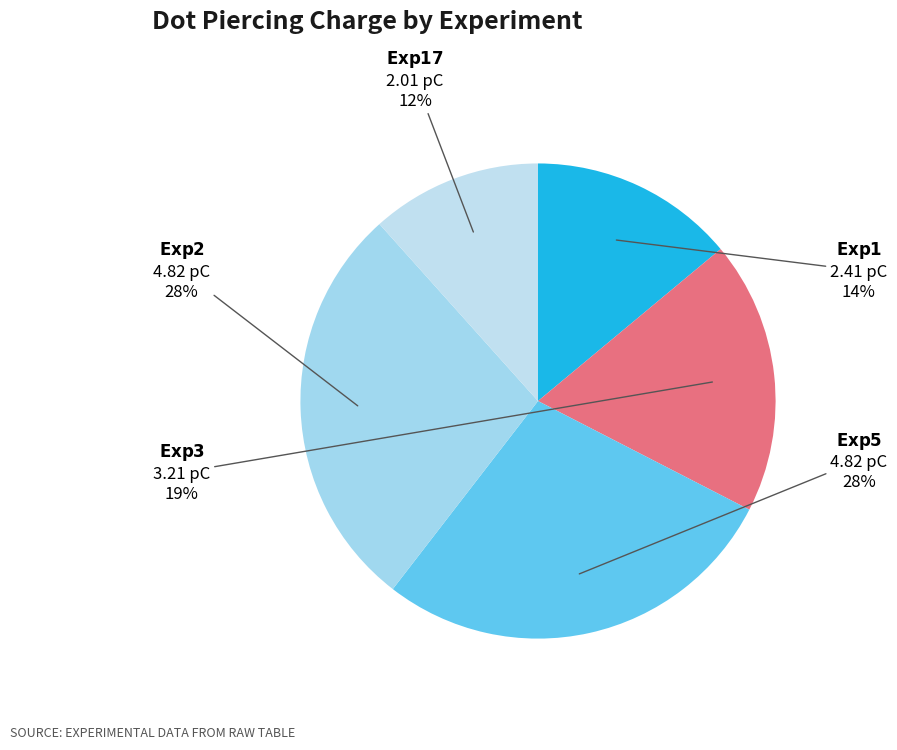

Count the number of slices in the pie.

5